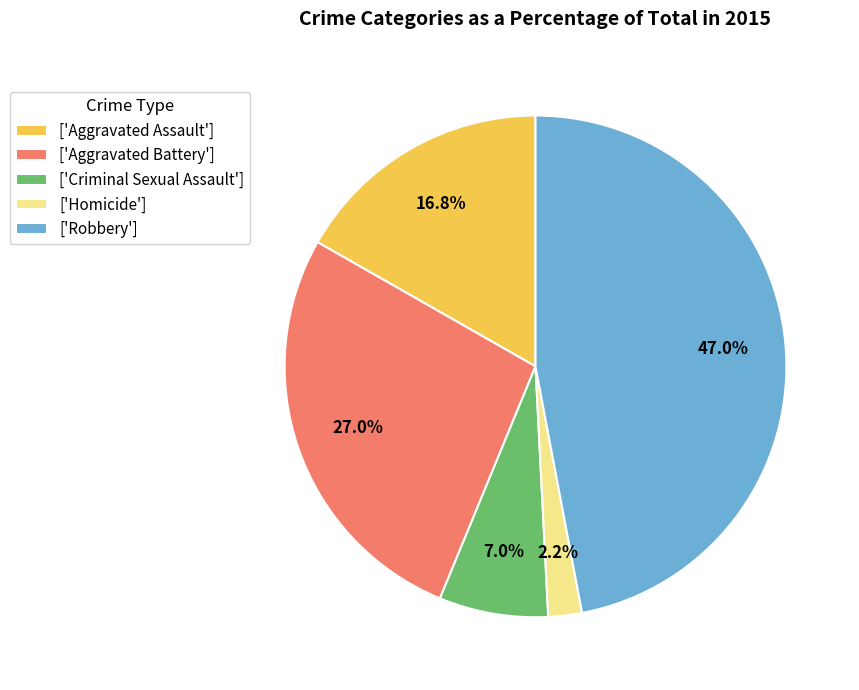

Does any single category account for the majority?

No